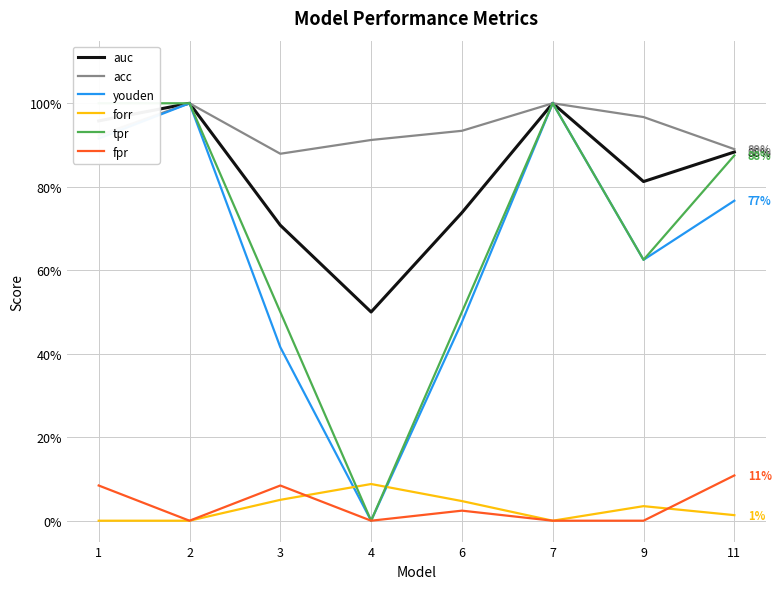

In forr, how many points are higher than both neighbors (excluding endpoints)?

2